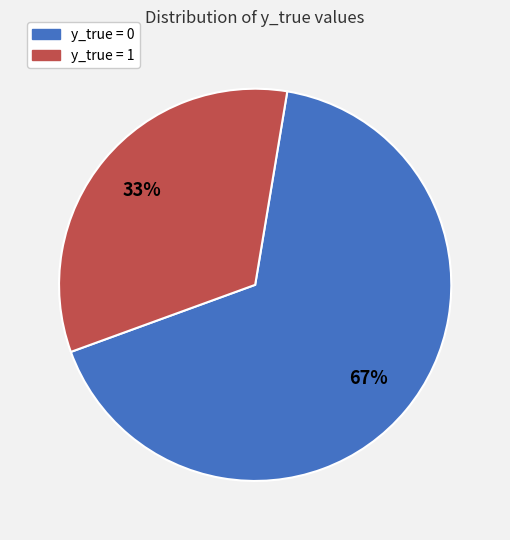

To the nearest percent, what is the average slice percentage?

50%